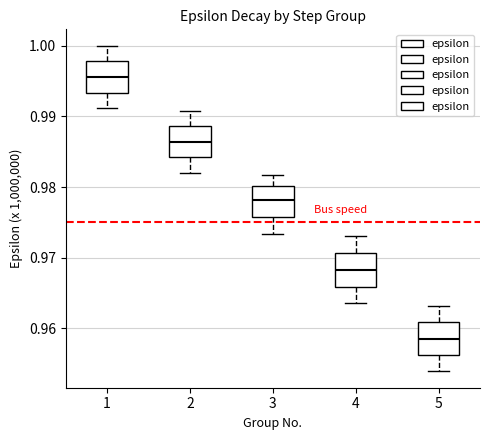

Reading left to right, transcribe this box plot: for each box, give where its median line is, the range the box spans, and where its two whiskers end, as read against the y-axis. The values are not printed on the chart, so give them approximately, as read against the axis.

1: median 0.996, box 0.993 to 0.998, whiskers 0.991 to 1.000
2: median 0.986, box 0.984 to 0.989, whiskers 0.982 to 0.991
3: median 0.978, box 0.976 to 0.980, whiskers 0.973 to 0.982
4: median 0.968, box 0.966 to 0.971, whiskers 0.964 to 0.973
5: median 0.959, box 0.956 to 0.961, whiskers 0.954 to 0.963